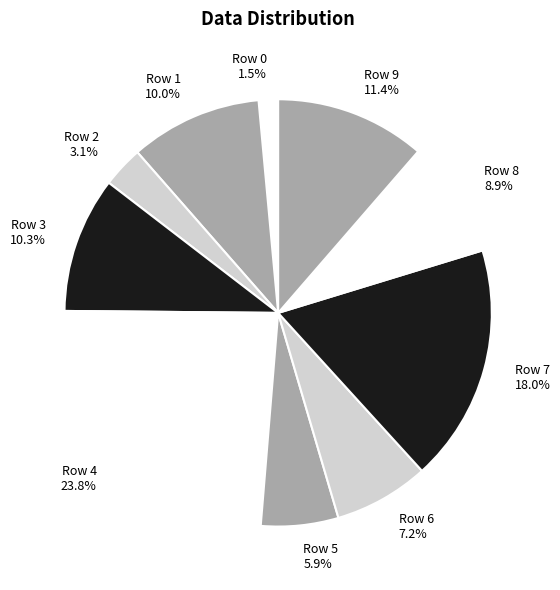

Is the sum of Row 9 and Row 8 greater than half?

No